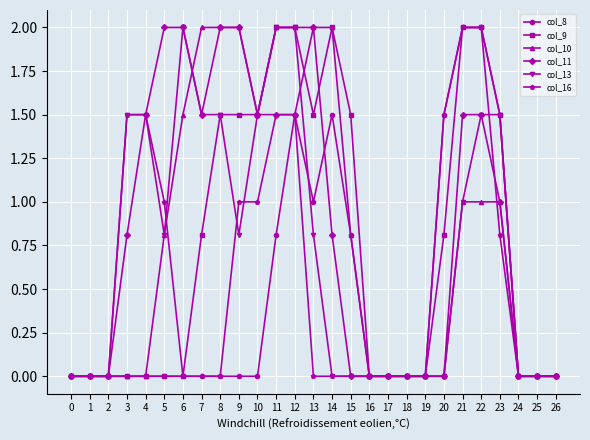

True or false: col_11 has more than 0 points higher than both neighbors.

True